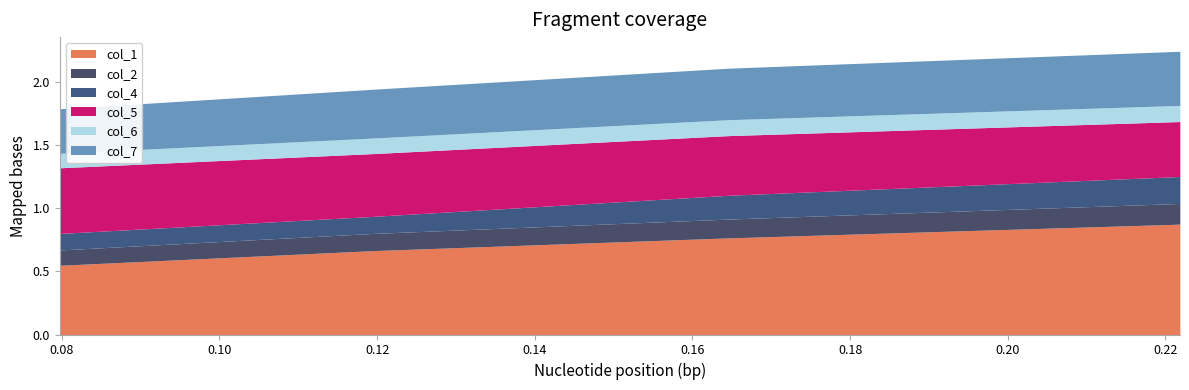

Reading left to right, list all the values displayed in this chart.

col_1: col_1=0.5	col_2=0.7	col_4=0.8	col_5=0.9
col_2: col_1=0.1	col_2=0.1	col_4=0.1	col_5=0.2
col_4: col_1=0.1	col_2=0.1	col_4=0.2	col_5=0.2
col_5: col_1=0.5	col_2=0.5	col_4=0.5	col_5=0.4
col_6: col_1=0.1	col_2=0.1	col_4=0.1	col_5=0.1
col_7: col_1=0.4	col_2=0.4	col_4=0.4	col_5=0.4